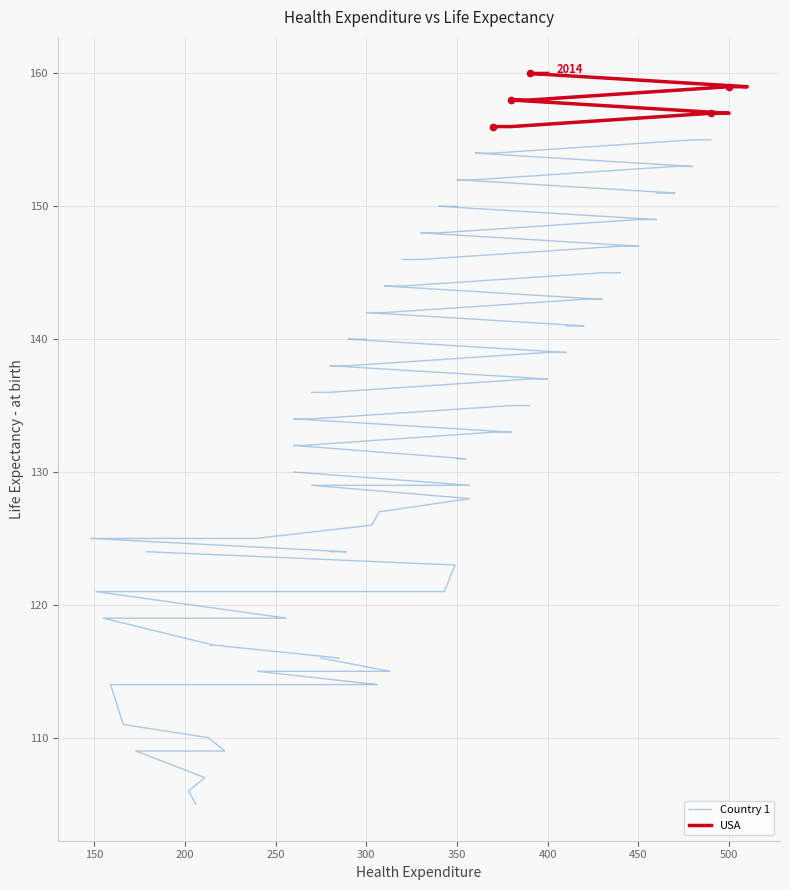

Which series has the widest spread of Y values?

Country 1